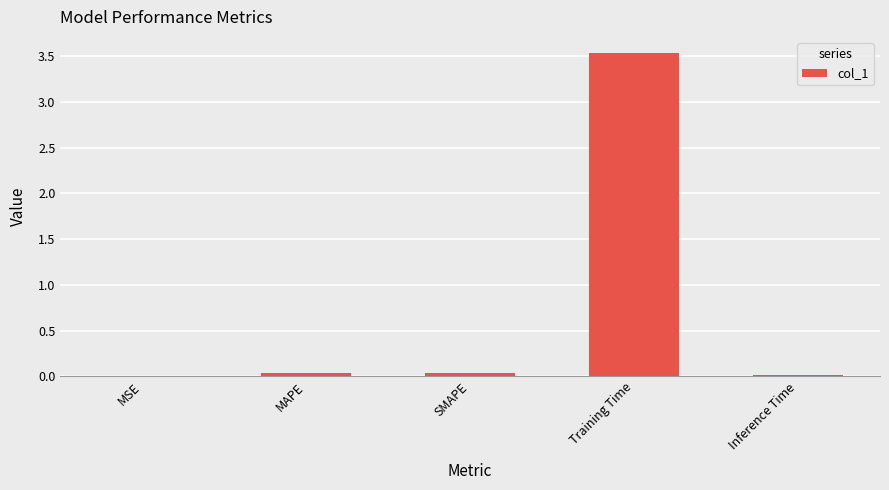

The value at Training Time is 3.5. True or false?

True